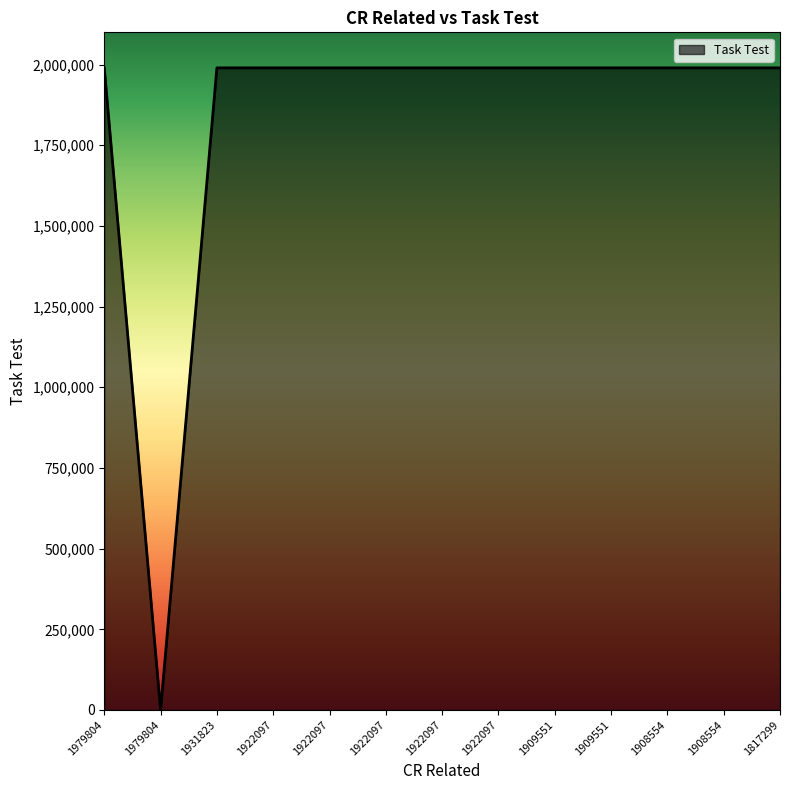

Which category has the lowest value across all series?

1979804